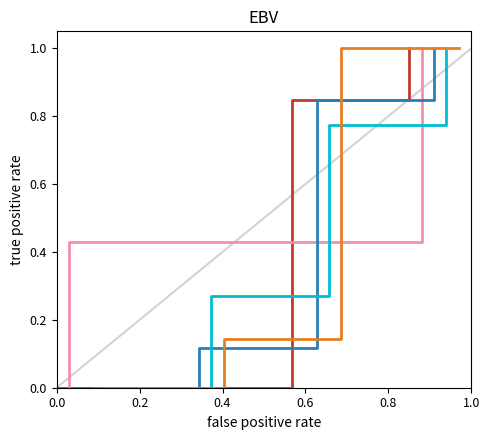

At 0.2, list the series in order from largest to smallest.

Currus, Aliqui, Maximus, Natura, Quibus